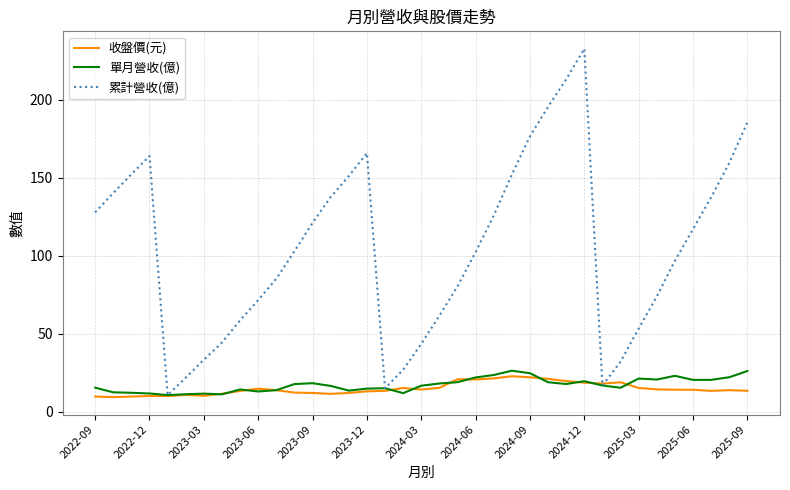

What is the greatest value displayed?

232.6